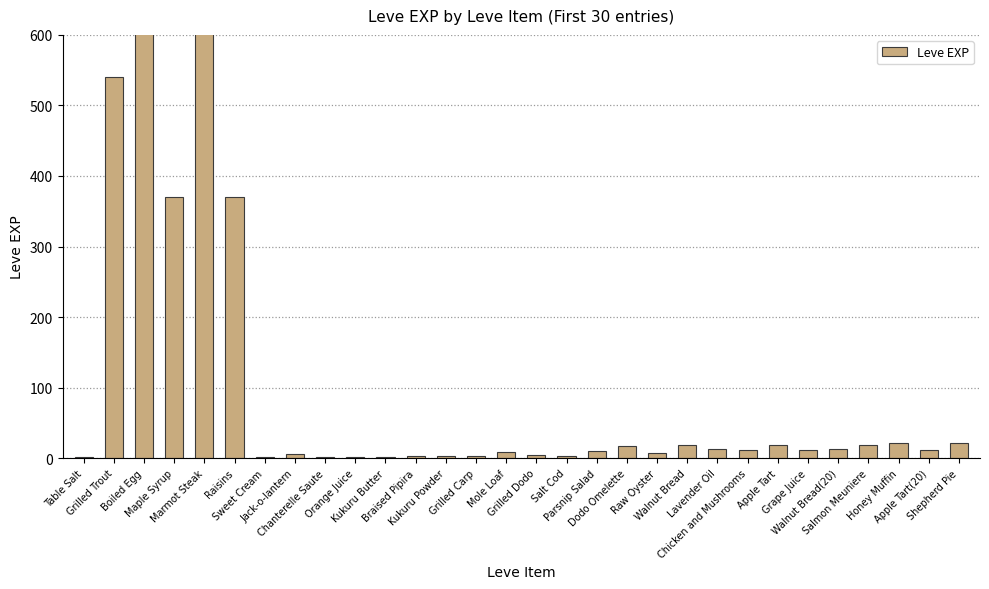

What is the label of the 23rd bar from the right?

Jack-o-lantern